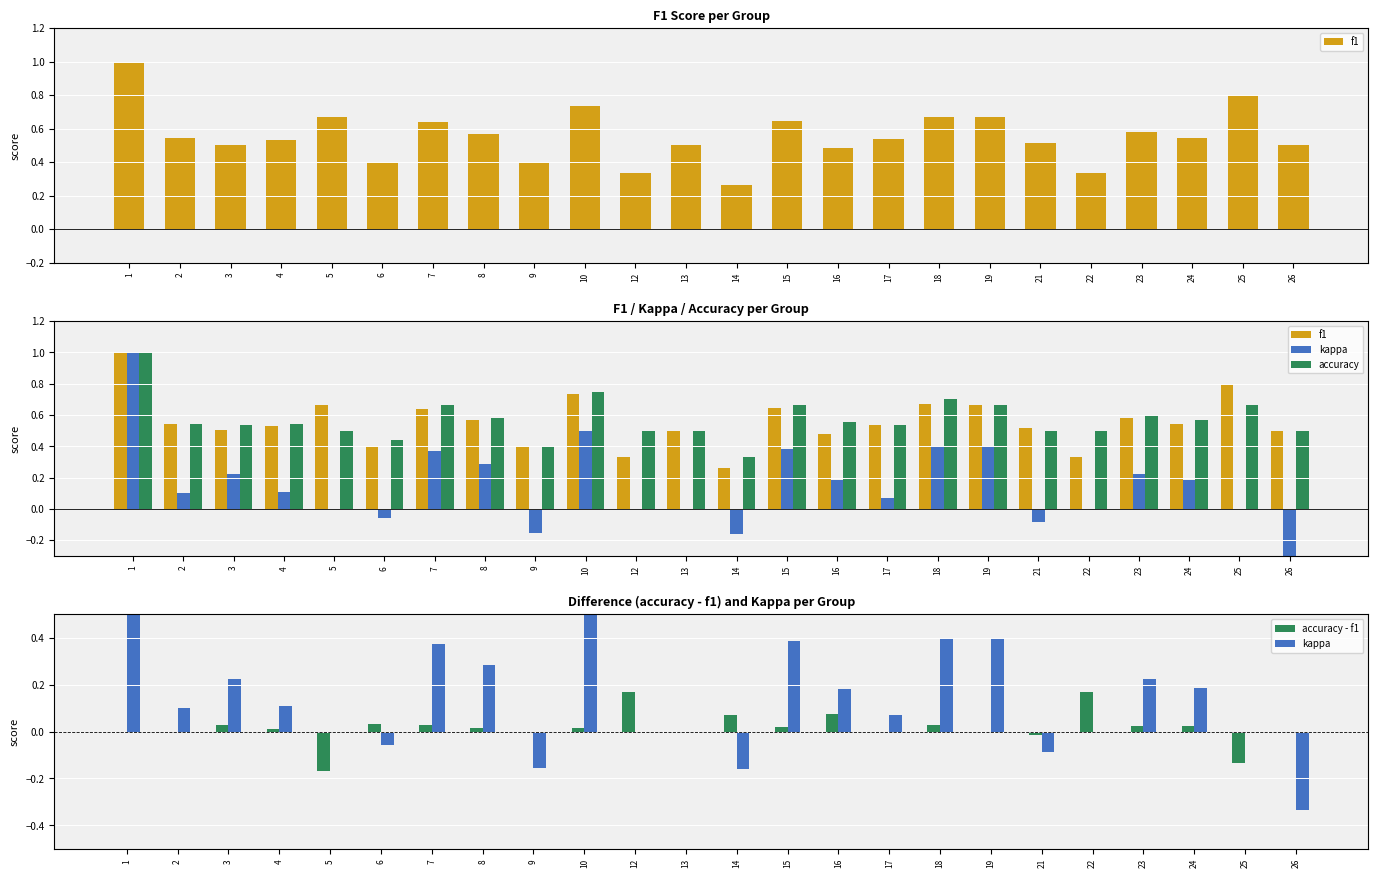

The value of f1 at 1 is 0.6. True or false?

False